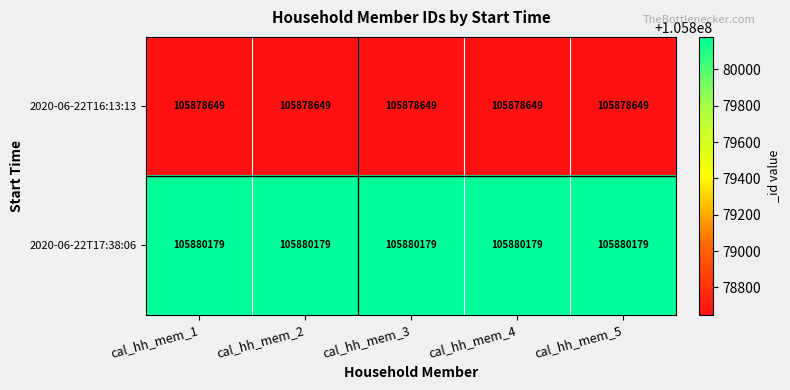

The value of 2020-06-22T17:38:06 at cal_hh_mem_2 is 105880179. True or false?

True